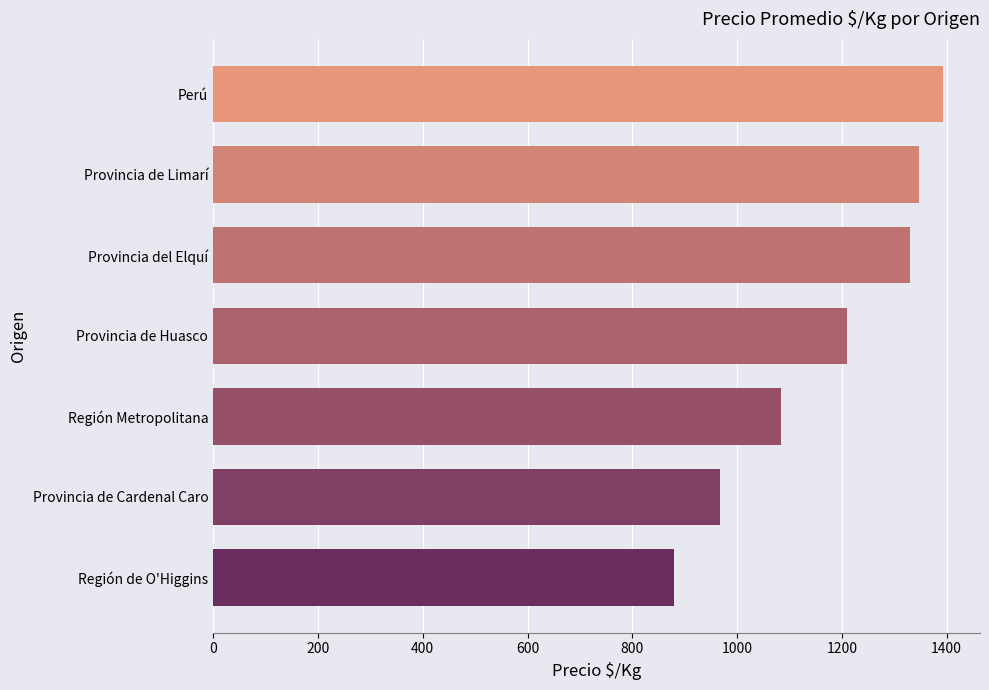

List the labels in order of value, smallest first.

Región de O'Higgins, Provincia de Cardenal Caro, Región Metropolitana, Provincia de Huasco, Provincia del Elquí, Provincia de Limarí, Perú